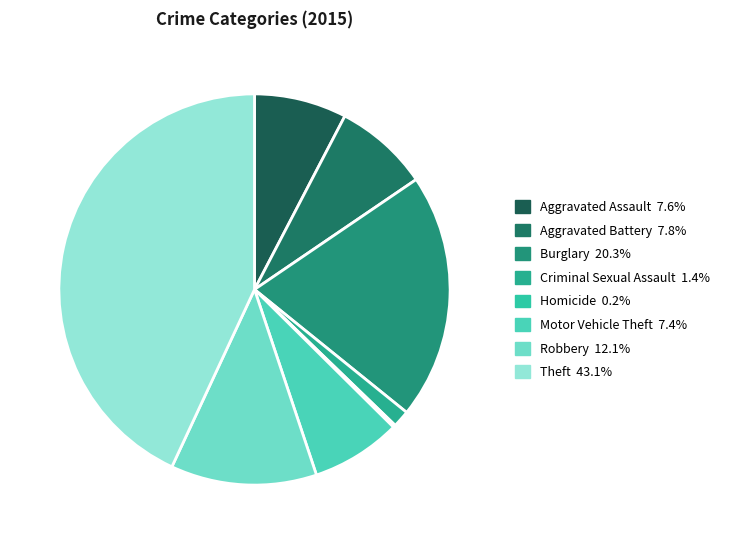

What is the smallest slice in the pie chart?

Homicide